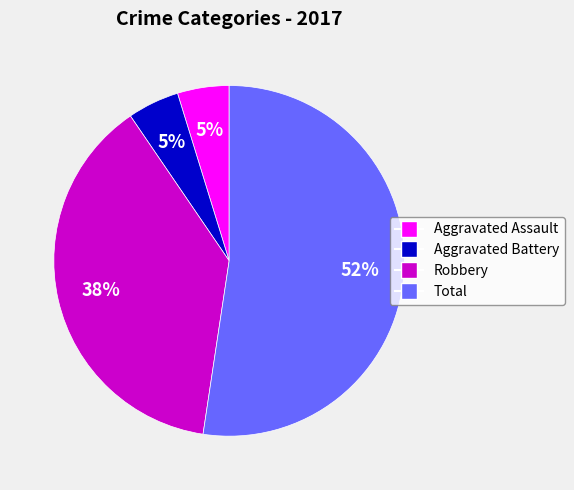

Does any single category account for the majority?

Yes